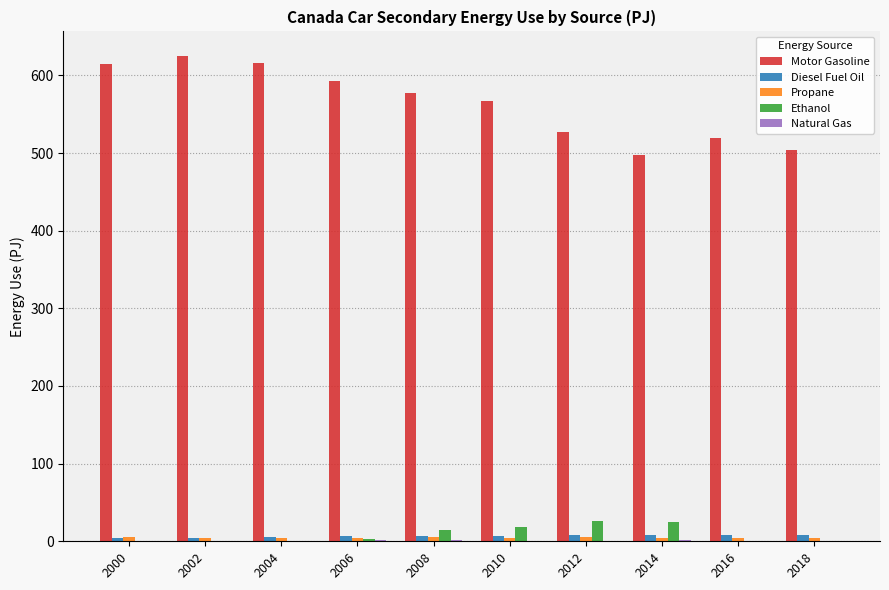

Are the bars grouped side by side (vs. stacked)?

Yes